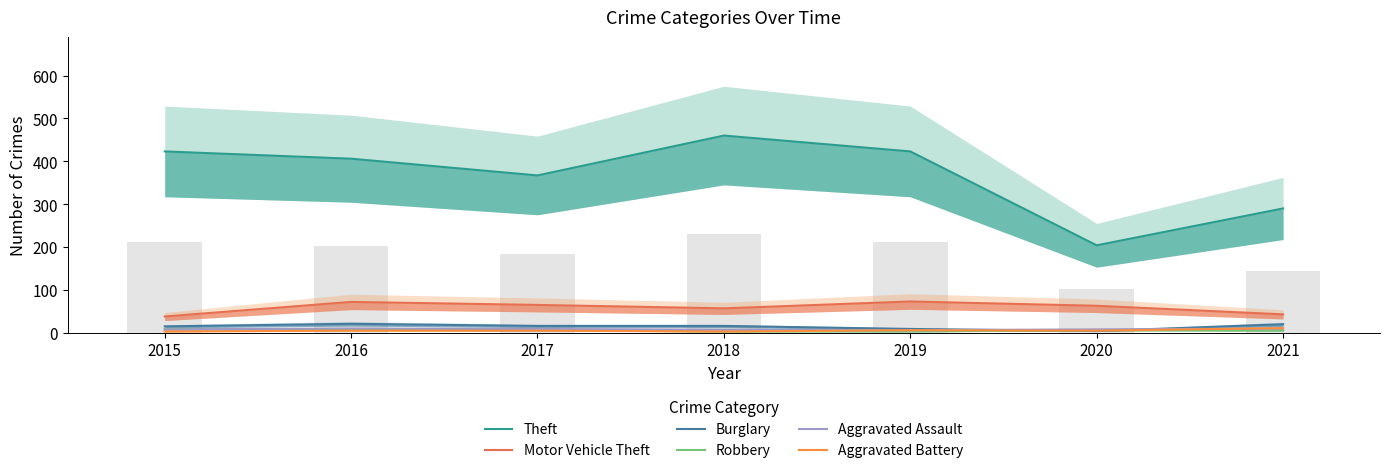

What is the difference between the Burglary values at 2018 and 2020?

12